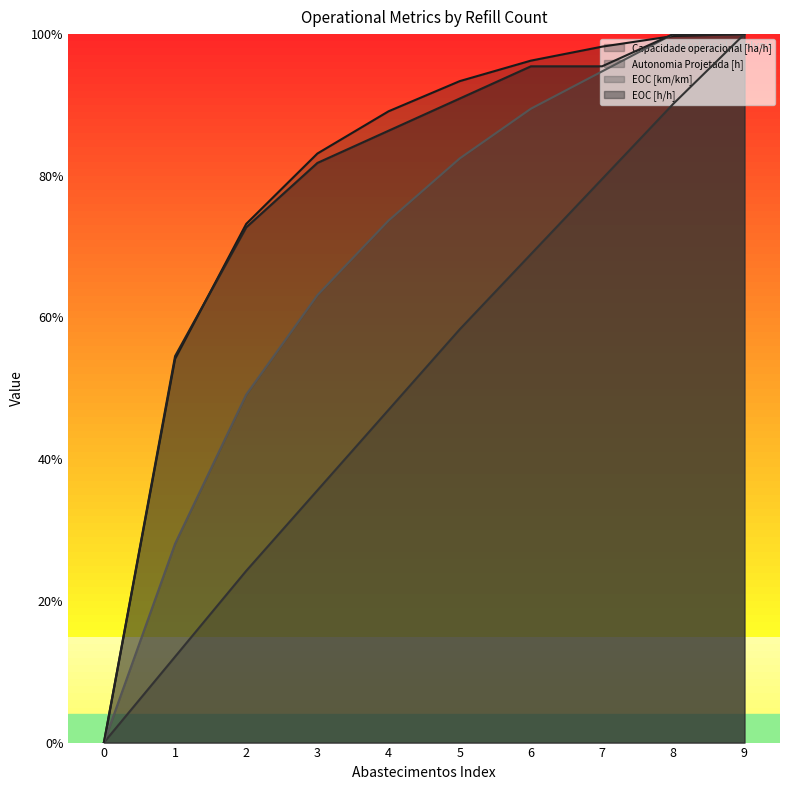

At 4, list the series in order from largest to smallest.

Capacidade operacional [ha/h], EOC [h/h], EOC [km/km], Autonomia Projetada [h]